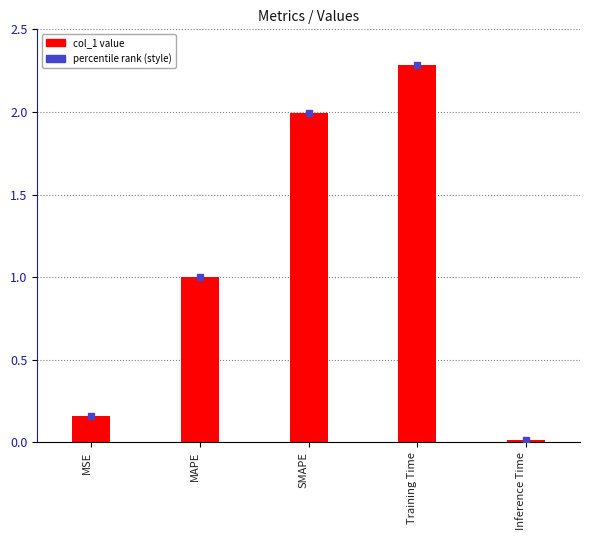

What is the greatest value displayed?

2.3